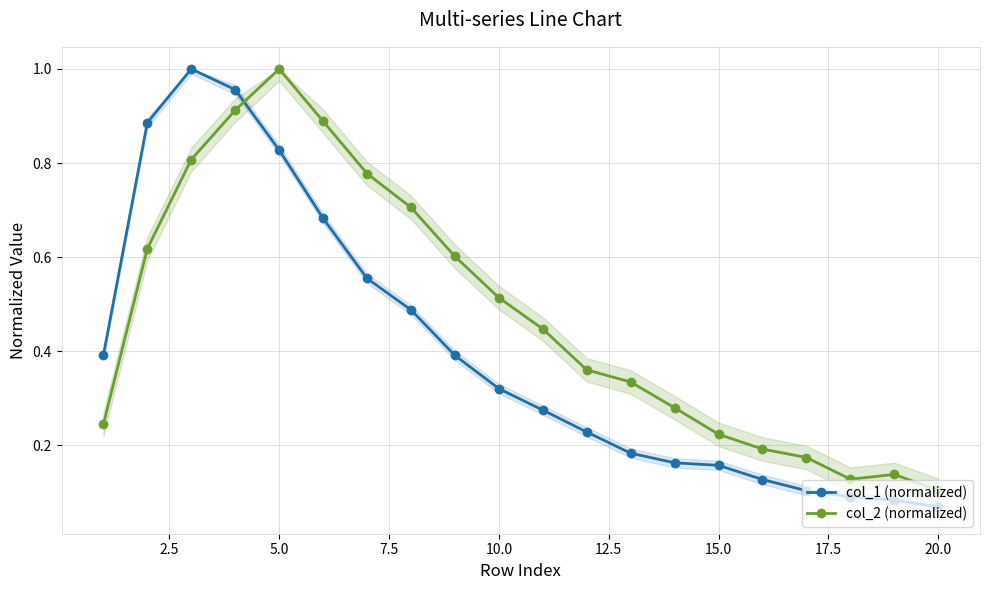

Where is col_2 (normalized) nearest to the value 0?

20.0